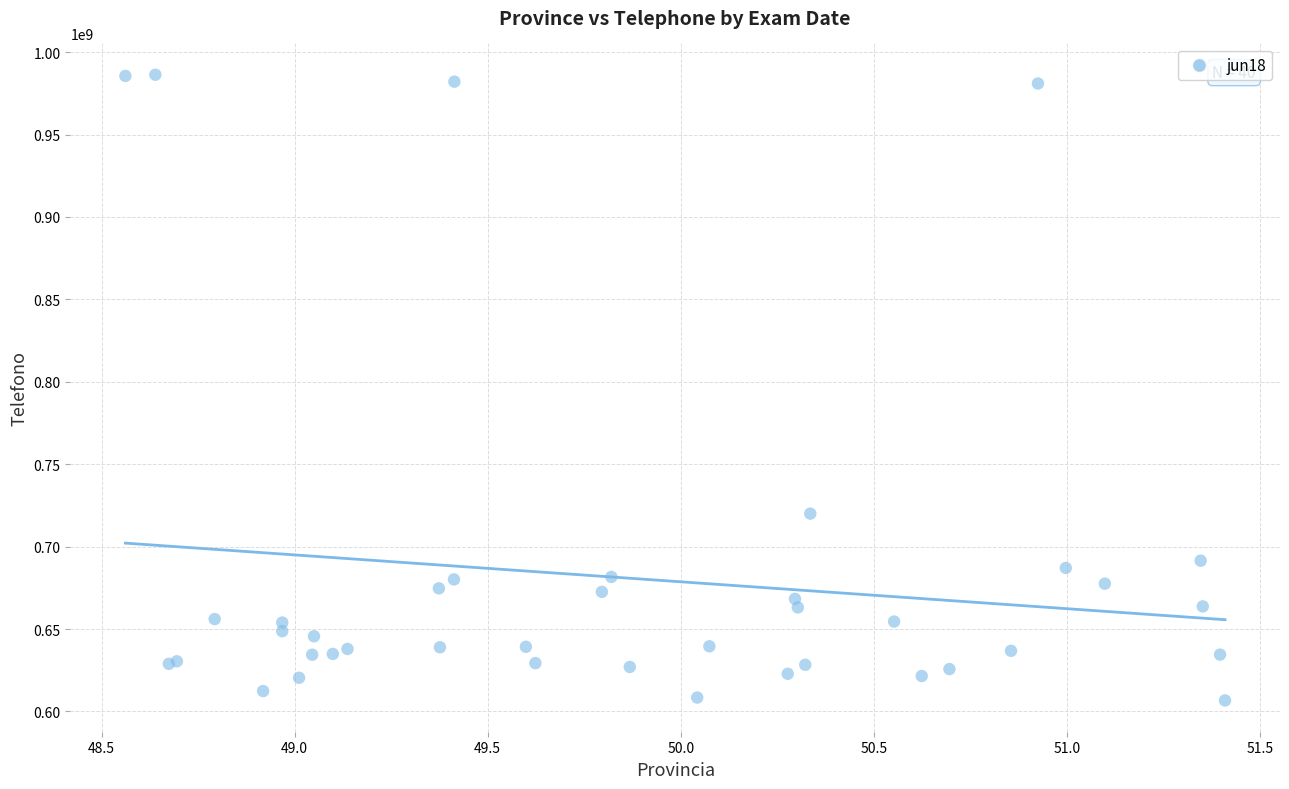

What Y value in the scatter plot is closest to 796474540?

720007715.8